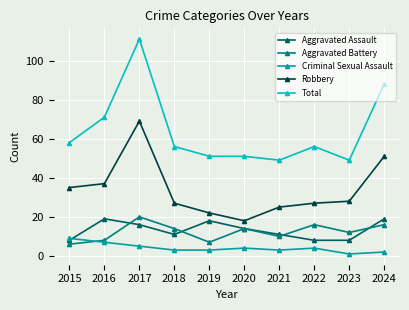

At which category is the sum across all series the highest?

2017